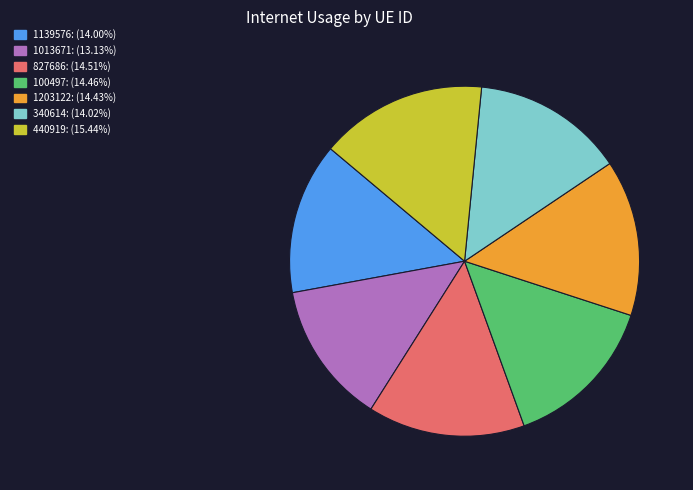

Does 1139576 account for over 50% of the chart?

No